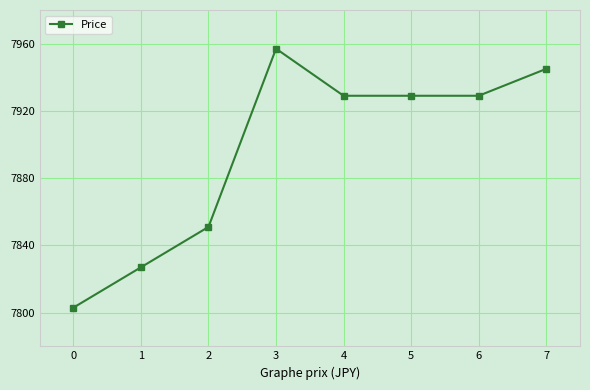

Which category has the highest value across all series?

3